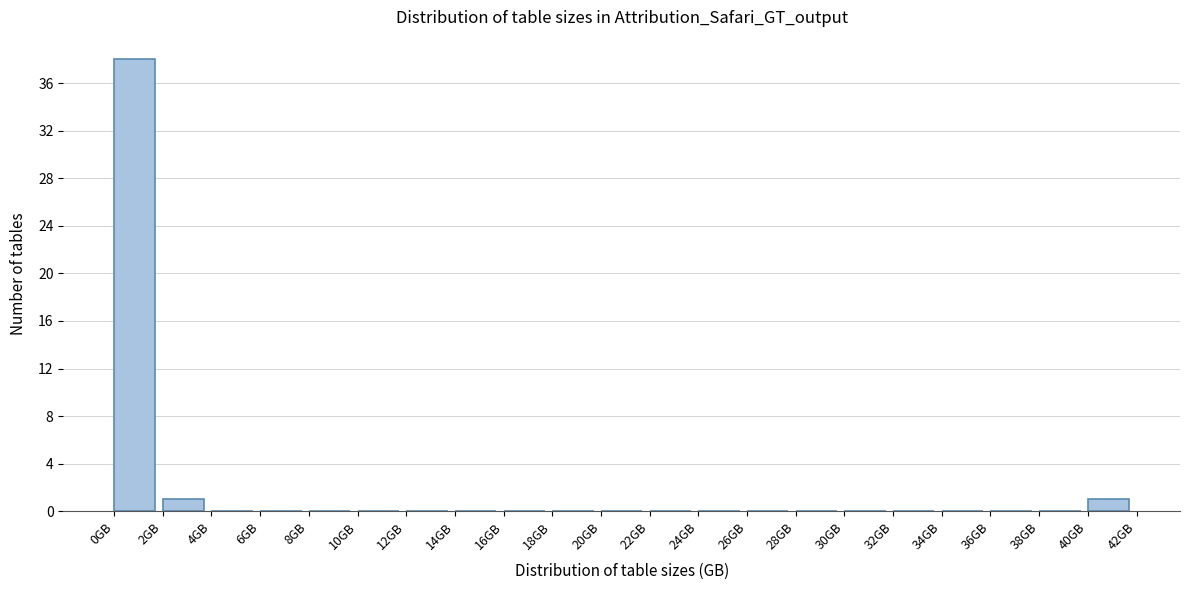

Reading left to right, transcribe this chart: for each bar, give the range it covers on the x-axis and its height. The values are not printed on the chart, so give them approximately, as read against the axis.

0 to 2: 38
2 to 4: 1
4 to 6: 0
6 to 8: 0
8 to 10: 0
10 to 12: 0
12 to 14: 0
14 to 16: 0
16 to 18: 0
18 to 20: 0
20 to 22: 0
22 to 24: 0
24 to 26: 0
26 to 28: 0
28 to 30: 0
30 to 32: 0
32 to 34: 0
34 to 36: 0
36 to 38: 0
38 to 40: 0
40 to 42: 1